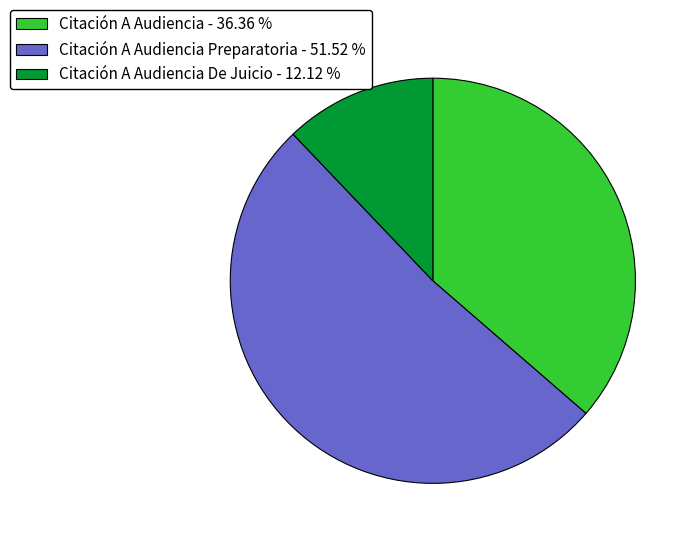

How many segments does this pie chart have?

3